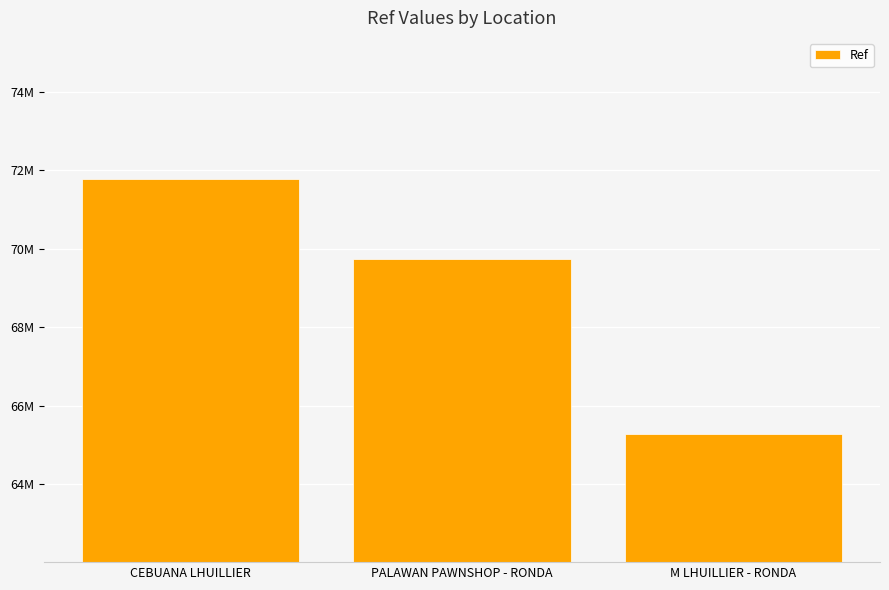

True or false: the data shows 71789321 at CEBUANA LHUILLIER.

True